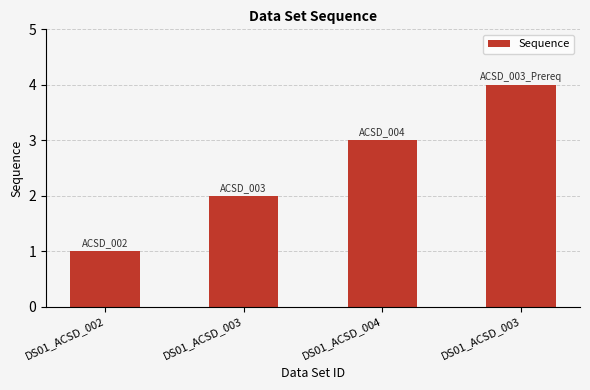

What is the label of the 3rd bar from the right?

DS01_ACSD_003